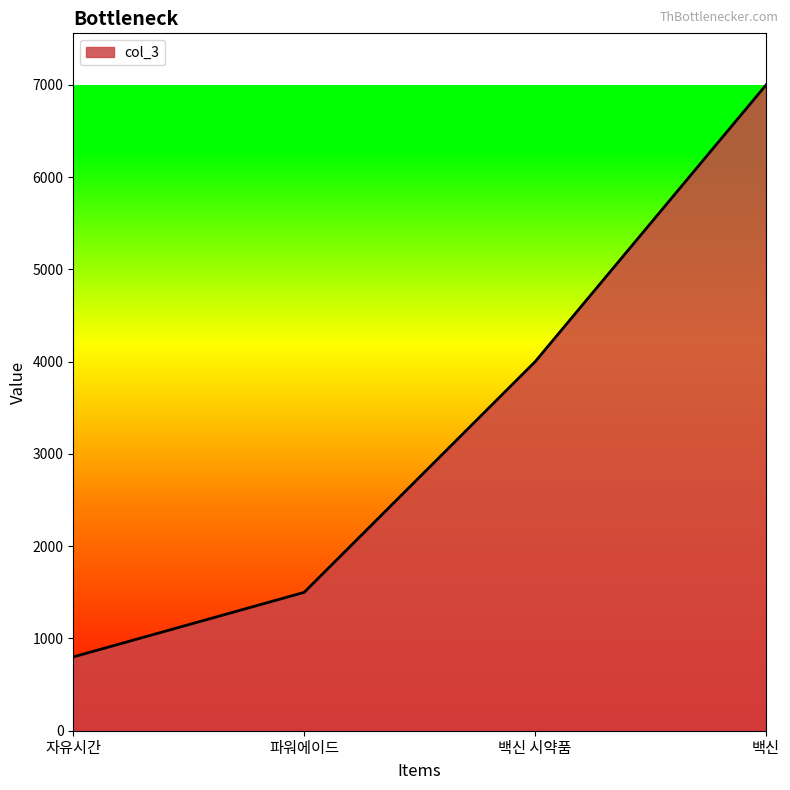

What is the smallest value displayed?

800